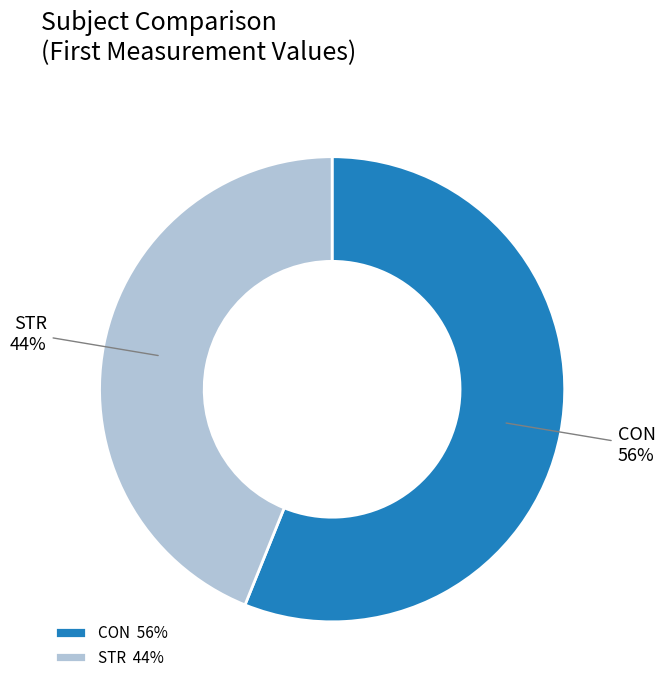

Which category accounts for the majority?

CON